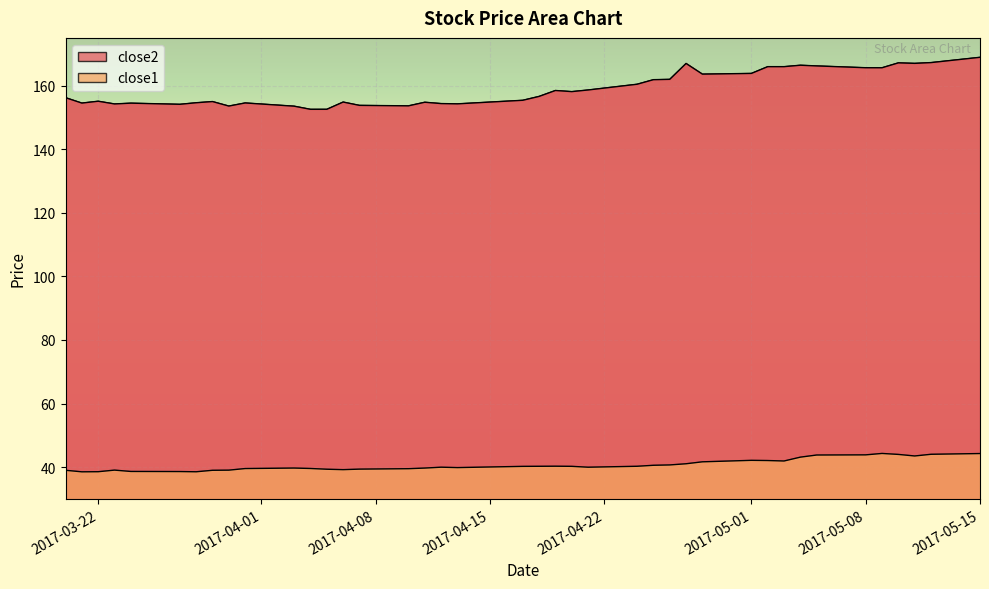

Which series has the largest total across all categories?

close2